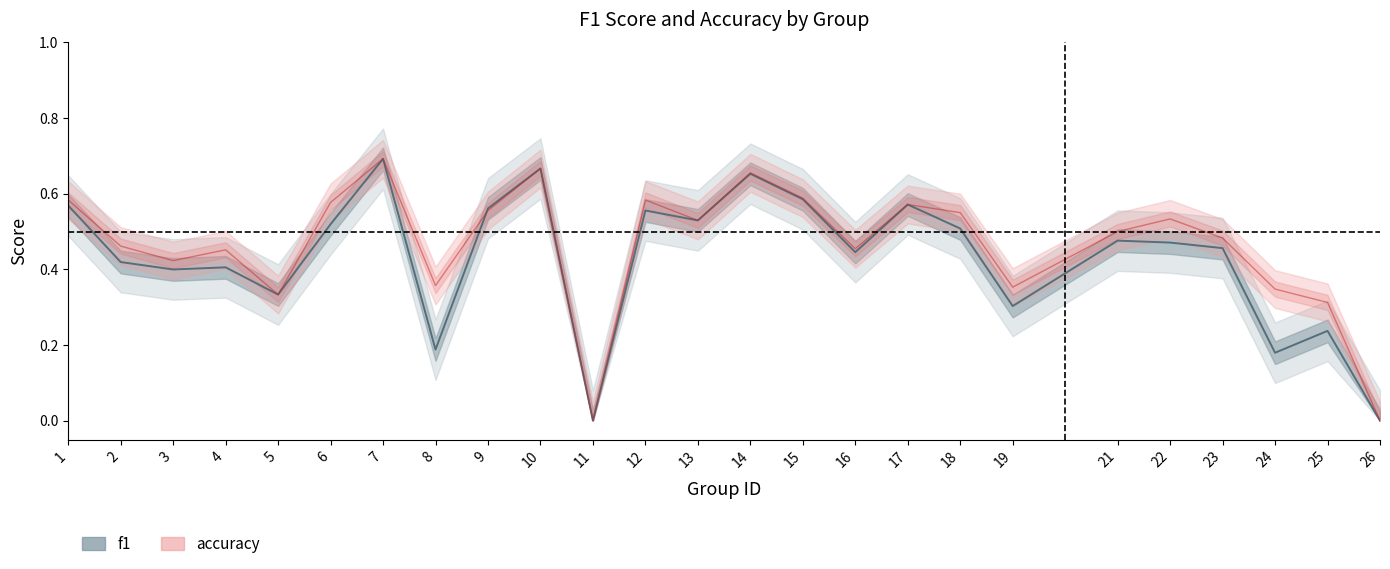

Does the chart have visible grid lines?

No